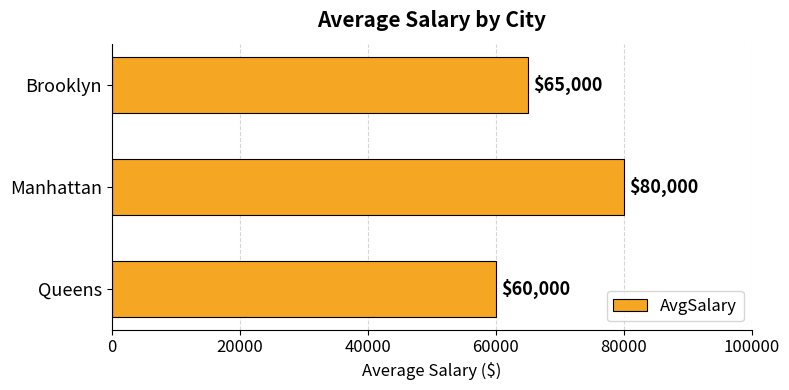

Reading bottom to top, transcribe all the data shown in this chart.

60000	80000	65000